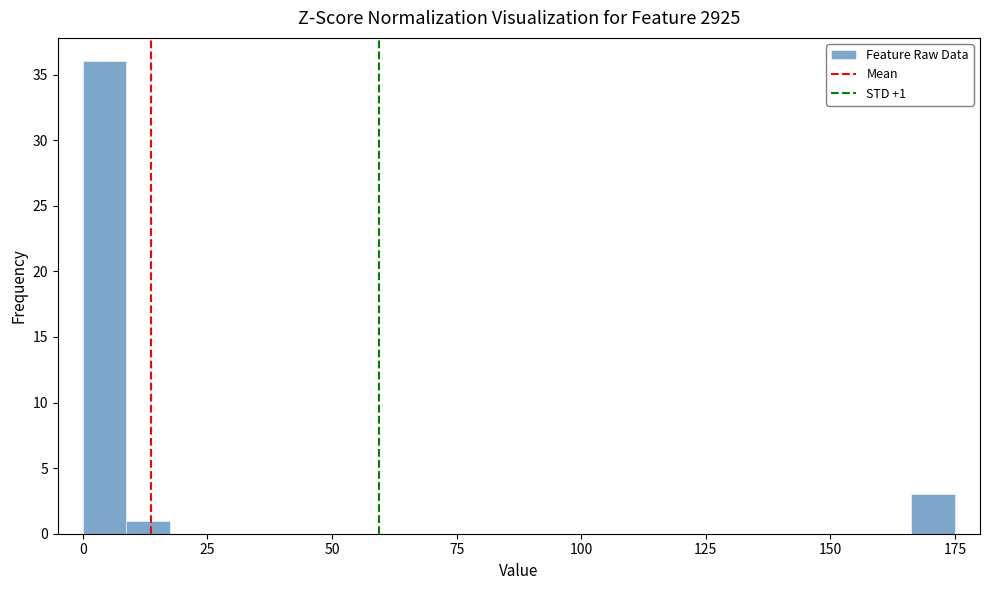

Read against the x-axis, roughly where is the centre of the tallest bar?

5